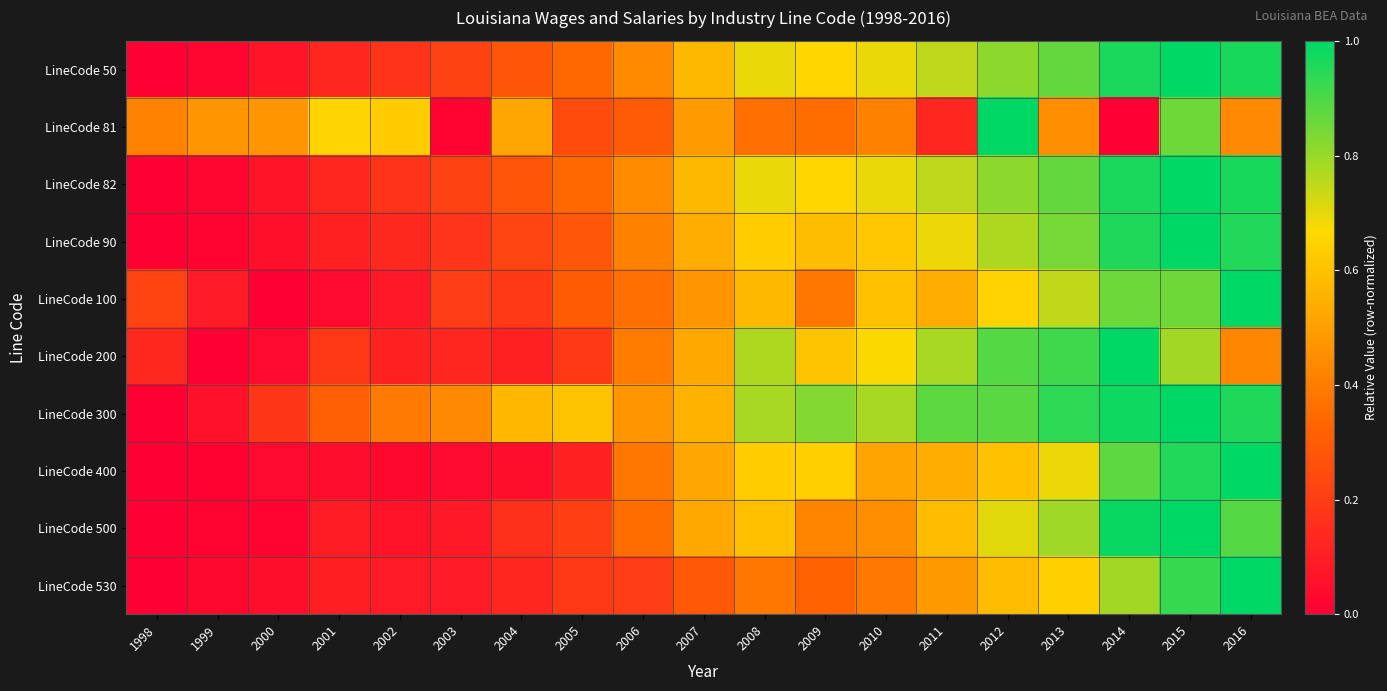

Reading left to right, extract all data points from this chart.

LineCode 50: 1998=0.0	1999=0.0	2000=0.1	2001=0.1	2002=0.2	2003=0.2	2004=0.3	2005=0.3	2006=0.4	2007=0.6	2008=0.7	2009=0.7	2010=0.7	2011=0.8	2012=0.8	2013=0.9	2014=1.0	2015=1.0	2016=1.0
LineCode 81: 1998=0.4	1999=0.5	2000=0.5	2001=0.7	2002=0.6	2003=0.0	2004=0.5	2005=0.3	2006=0.3	2007=0.5	2008=0.4	2009=0.4	2010=0.4	2011=0.1	2012=1.0	2013=0.4	2014=0.0	2015=0.9	2016=0.4
LineCode 82: 1998=0.0	1999=0.0	2000=0.1	2001=0.1	2002=0.2	2003=0.2	2004=0.3	2005=0.3	2006=0.4	2007=0.6	2008=0.7	2009=0.7	2010=0.7	2011=0.8	2012=0.8	2013=0.9	2014=1.0	2015=1.0	2016=1.0
LineCode 90: 1998=0.0	1999=0.0	2000=0.1	2001=0.1	2002=0.1	2003=0.2	2004=0.2	2005=0.3	2006=0.4	2007=0.5	2008=0.6	2009=0.6	2010=0.6	2011=0.7	2012=0.8	2013=0.8	2014=1.0	2015=1.0	2016=1.0
LineCode 100: 1998=0.2	1999=0.1	2000=0.0	2001=0.0	2002=0.1	2003=0.2	2004=0.2	2005=0.3	2006=0.4	2007=0.5	2008=0.6	2009=0.4	2010=0.6	2011=0.5	2012=0.7	2013=0.7	2014=0.9	2015=0.9	2016=1.0
LineCode 200: 1998=0.1	1999=0.0	2000=0.0	2001=0.2	2002=0.1	2003=0.1	2004=0.1	2005=0.2	2006=0.4	2007=0.5	2008=0.8	2009=0.6	2010=0.7	2011=0.8	2012=0.9	2013=0.9	2014=1.0	2015=0.8	2016=0.4
LineCode 300: 1998=0.0	1999=0.1	2000=0.2	2001=0.3	2002=0.4	2003=0.4	2004=0.6	2005=0.6	2006=0.5	2007=0.6	2008=0.8	2009=0.8	2010=0.8	2011=0.9	2012=0.9	2013=0.9	2014=1.0	2015=1.0	2016=1.0
LineCode 400: 1998=0.0	1999=0.0	2000=0.0	2001=0.0	2002=0.0	2003=0.0	2004=0.0	2005=0.1	2006=0.4	2007=0.5	2008=0.6	2009=0.6	2010=0.5	2011=0.5	2012=0.6	2013=0.7	2014=0.9	2015=1.0	2016=1.0
LineCode 500: 1998=0.0	1999=0.0	2000=0.0	2001=0.1	2002=0.1	2003=0.1	2004=0.2	2005=0.2	2006=0.4	2007=0.5	2008=0.6	2009=0.4	2010=0.4	2011=0.6	2012=0.7	2013=0.8	2014=1.0	2015=1.0	2016=0.9
LineCode 530: 1998=0.0	1999=0.0	2000=0.0	2001=0.1	2002=0.1	2003=0.1	2004=0.1	2005=0.2	2006=0.2	2007=0.3	2008=0.4	2009=0.3	2010=0.4	2011=0.5	2012=0.6	2013=0.6	2014=0.8	2015=0.9	2016=1.0